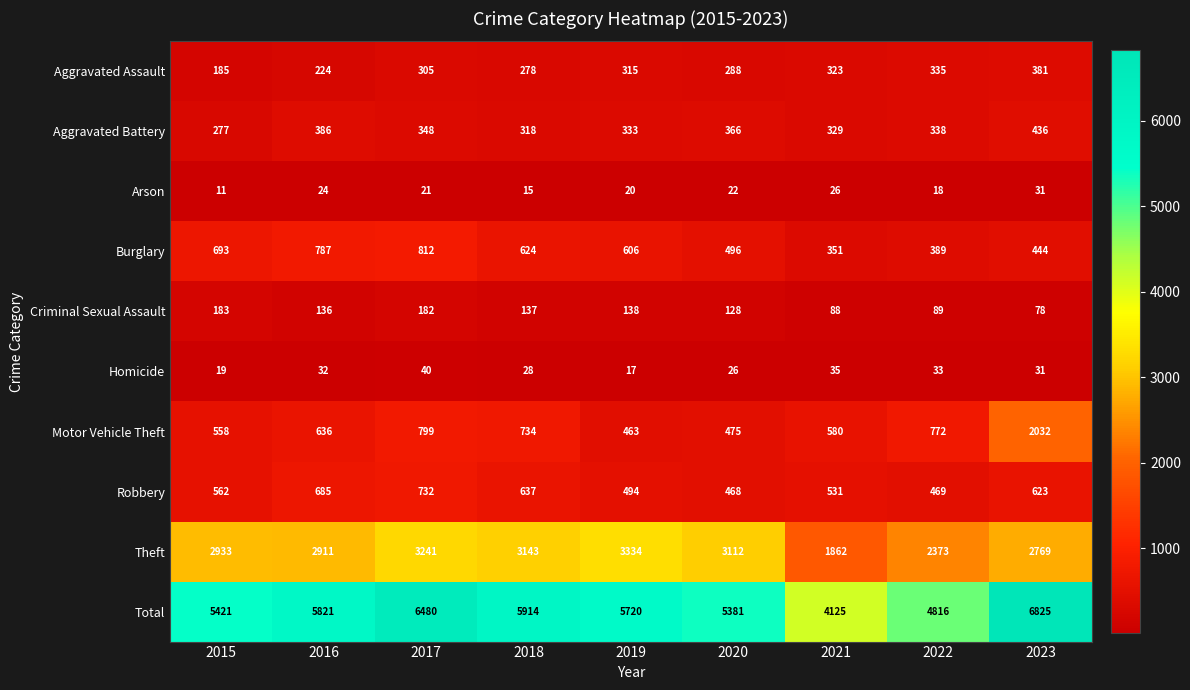

List the labels in order of Aggravated Battery value, largest first.

2023, 2016, 2020, 2017, 2022, 2019, 2021, 2018, 2015